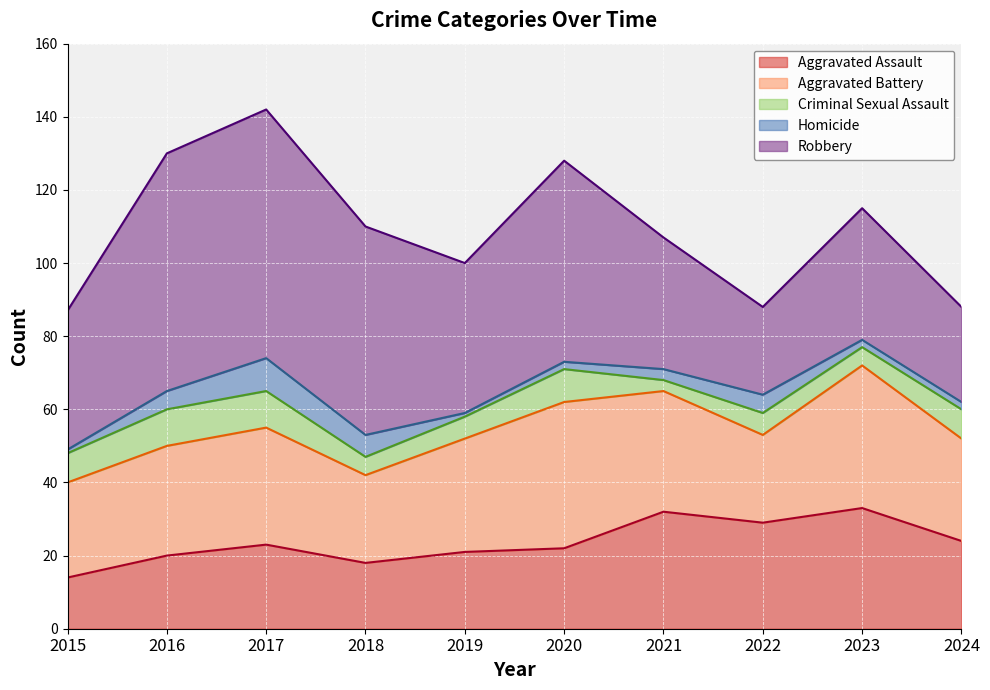

What is the difference between the maximum and minimum values in the Criminal Sexual Assault series?

7